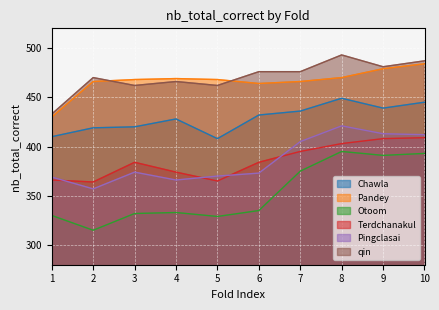

Reading left to right, transcribe all the data shown in this chart.

Chawla: 410	419	420	428	408	432	436	449	439	445
Pandey: 430	466	468	469	468	464	466	470	479	484
Otoom: 330	315	332	333	329	335	375	395	391	393
Terdchanakul: 366	364	384	374	365	384	395	403	408	409
Pingclasai: 369	357	374	366	370	373	405	421	413	412
qin: 433	470	462	466	462	476	476	493	481	487